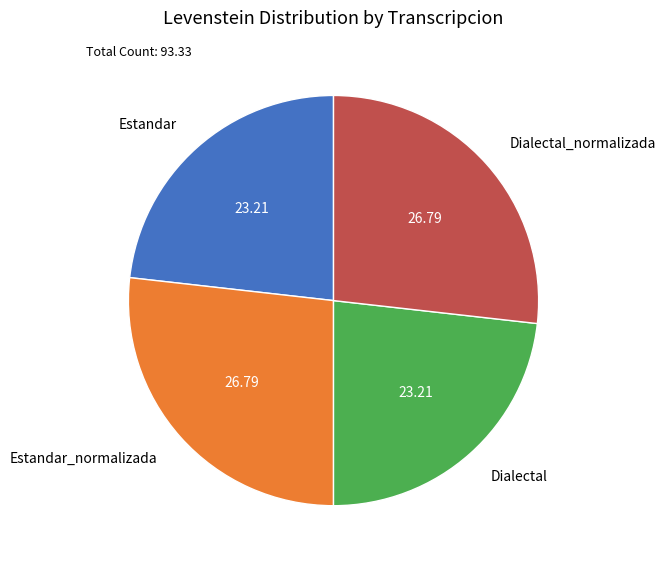

The Estandar slice represents 23% of the pie. True or false?

True